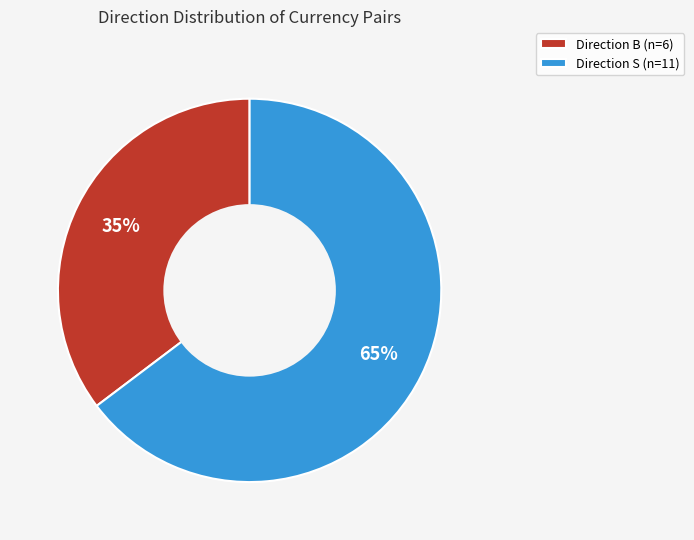

To the nearest percent, what is the combined percentage of Direction S (n=11) and Direction B (n=6)?

100%